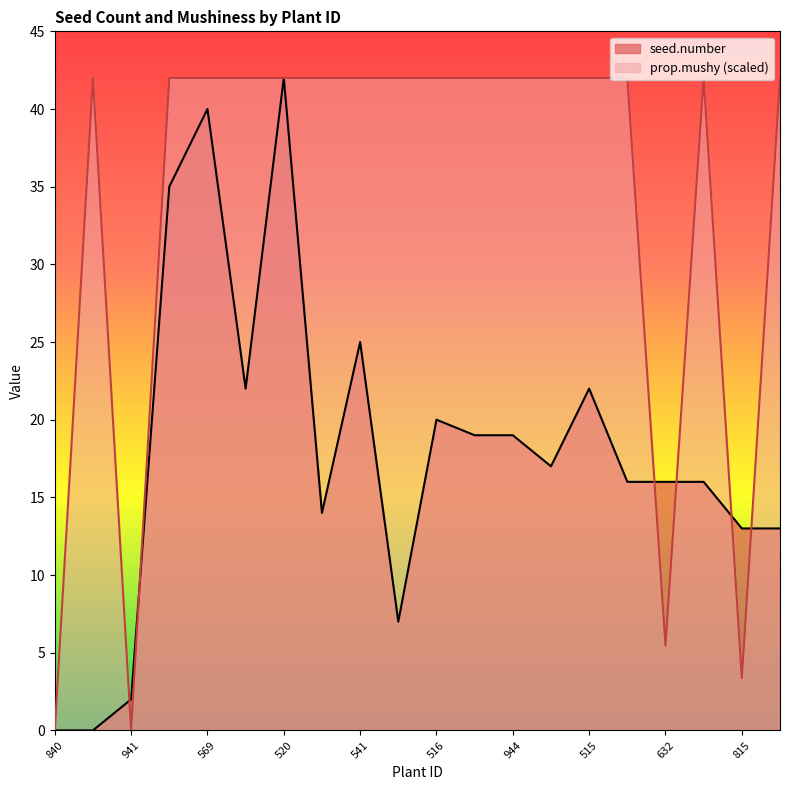

The seed.number series shows -24.7 at 840. True or false?

False